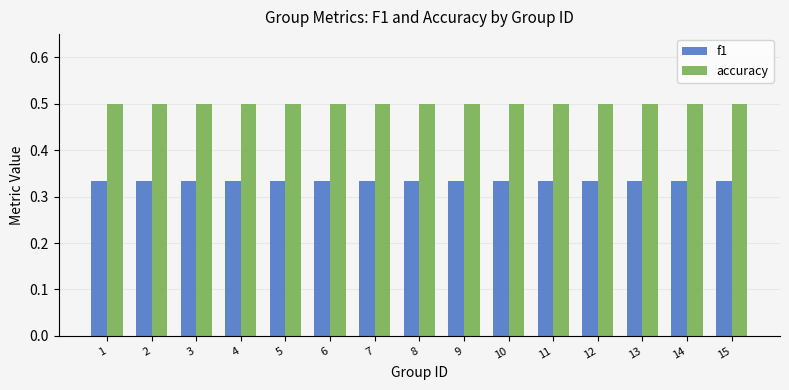

What is the sum of all accuracy values?

7.5